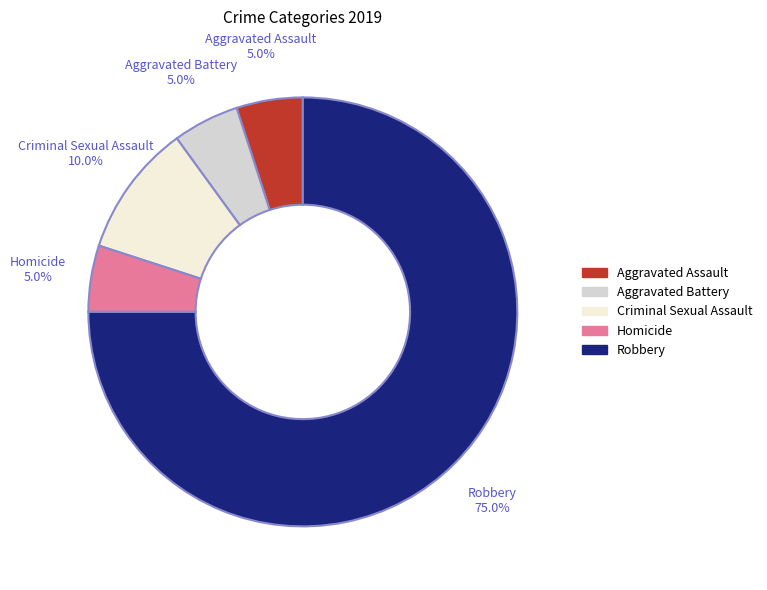

Is it true that Homicide is 15% of the pie?

False